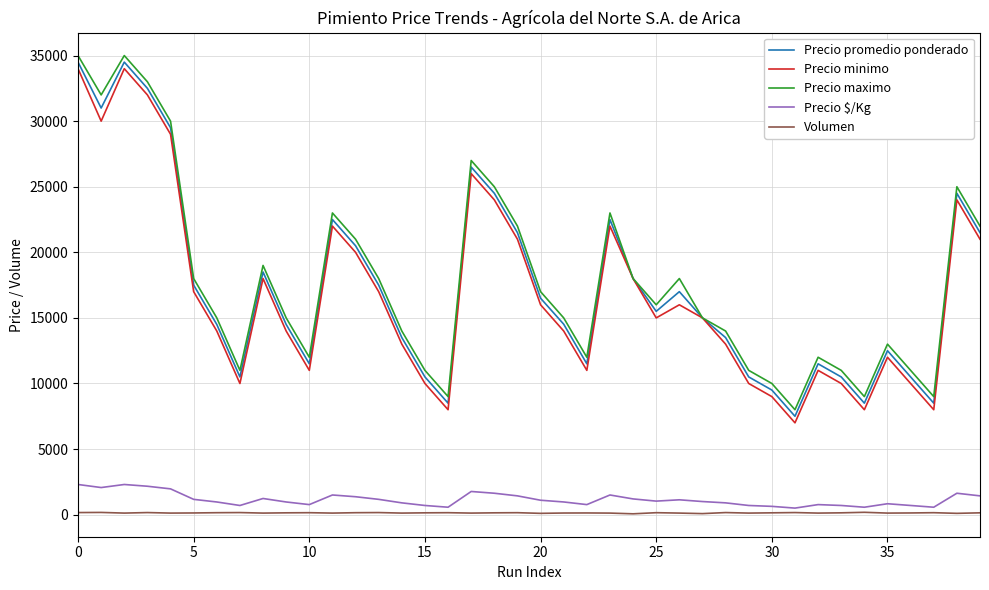

What is the maximum value shown in the chart?

35000